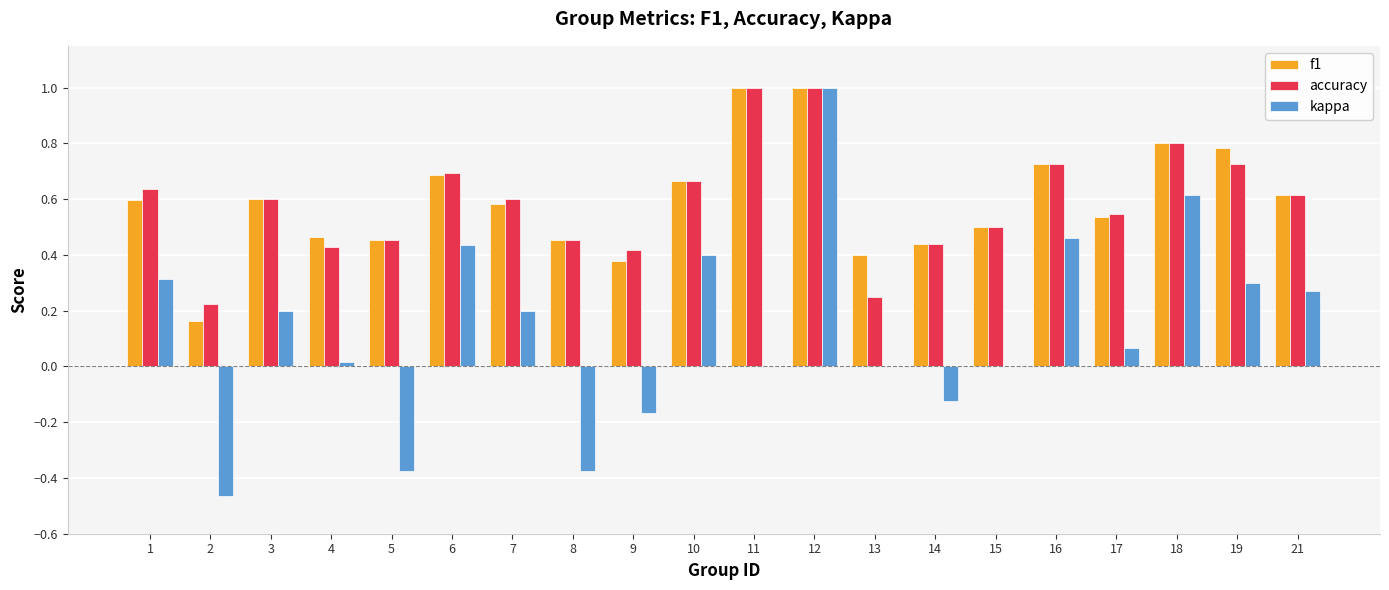

Does the chart contain stacked bars?

No